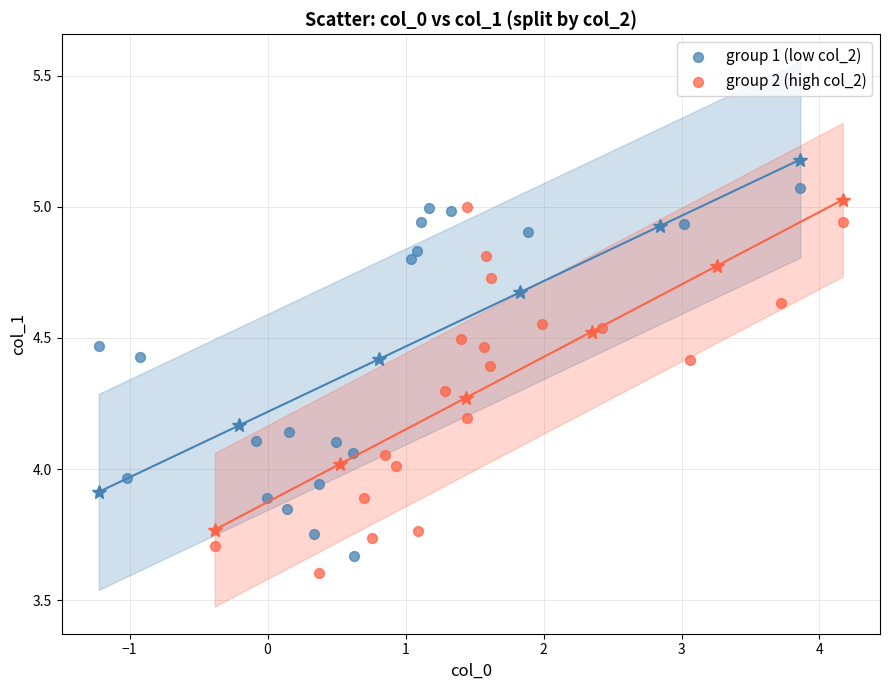

What are all the series names shown in the legend?

group 1 (low col_2), group 2 (high col_2)